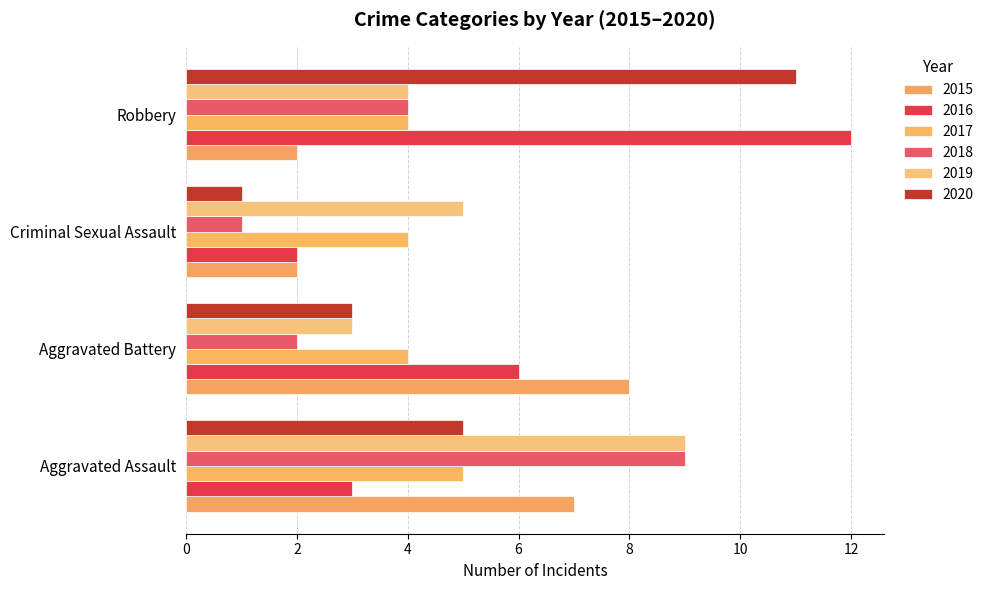

The 2017 series shows 5 at Aggravated Assault. True or false?

True